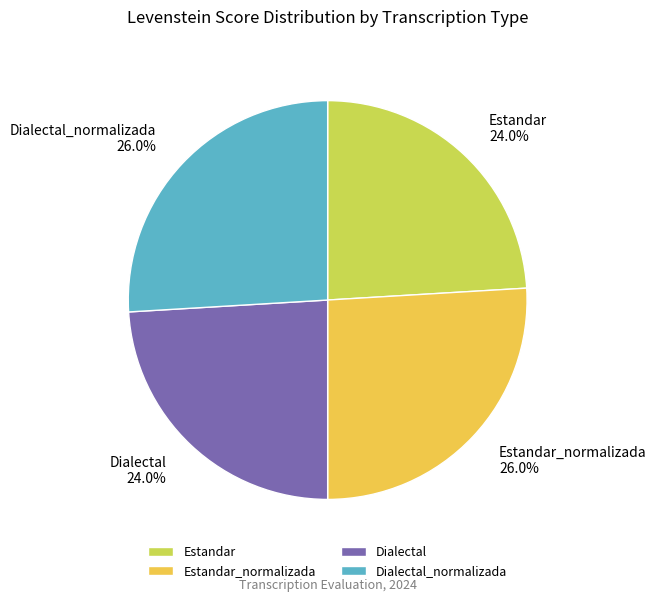

Is Estandar the majority of the pie?

No